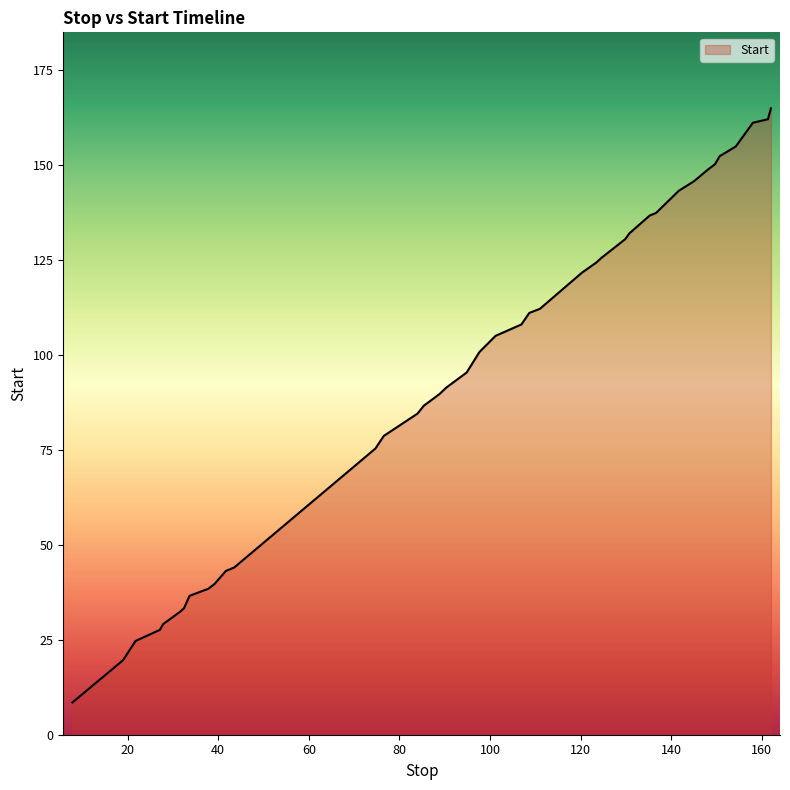

Is this an area chart (filled region under the line)?

Yes